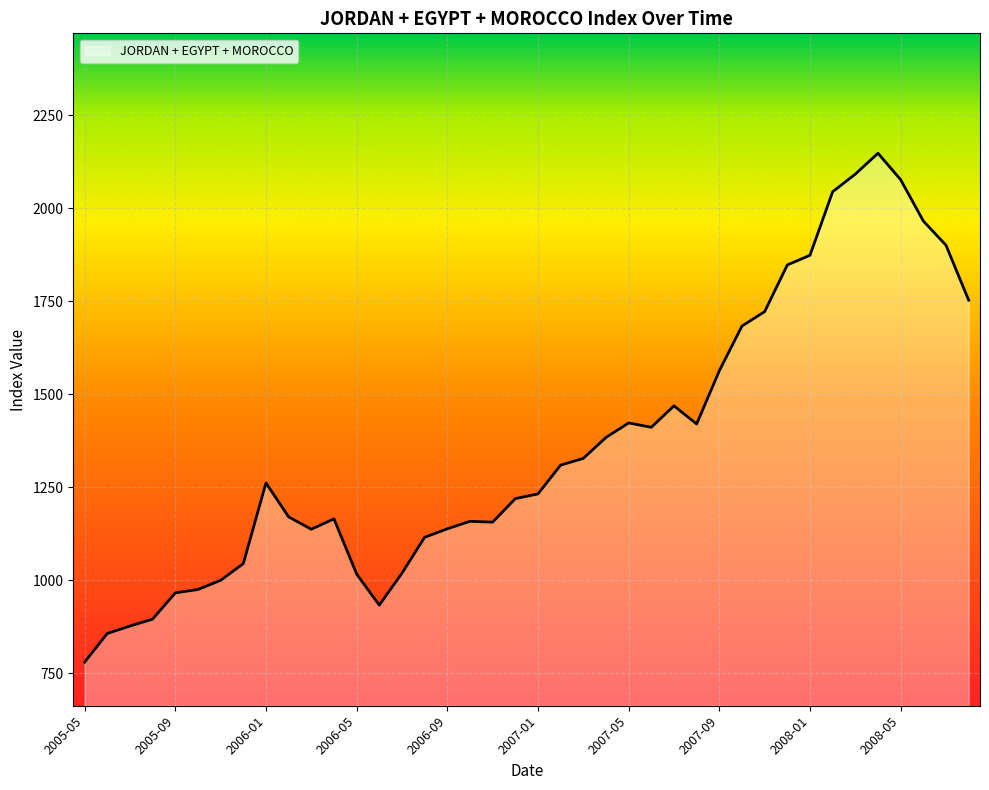

What is the difference between the maximum and minimum values?

1367.6